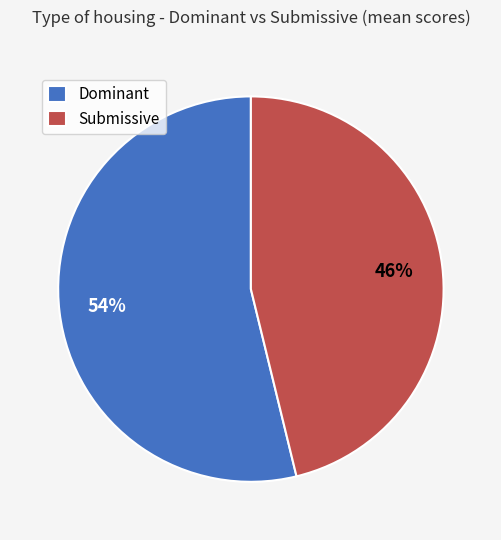

What is the ratio of the value at Submissive to the value at Dominant?

0.9